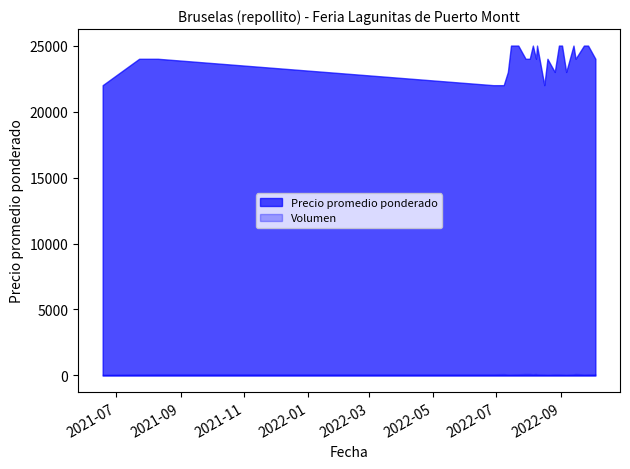

What is the value of the Precio promedio ponderado point at the 19th from the left?

25000